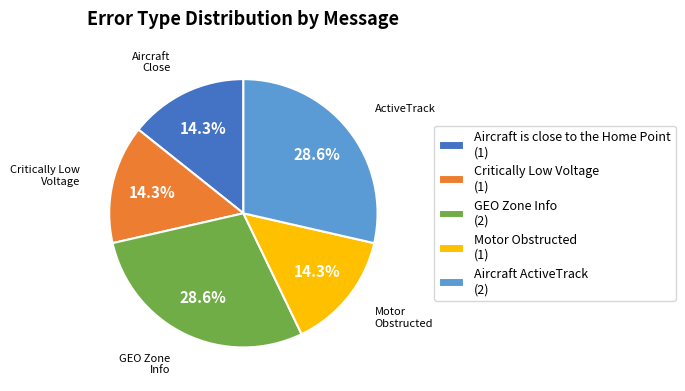

To the nearest percent, what is the combined percentage of Motor Obstructed and Aircraft is close to the Home Point?

29%